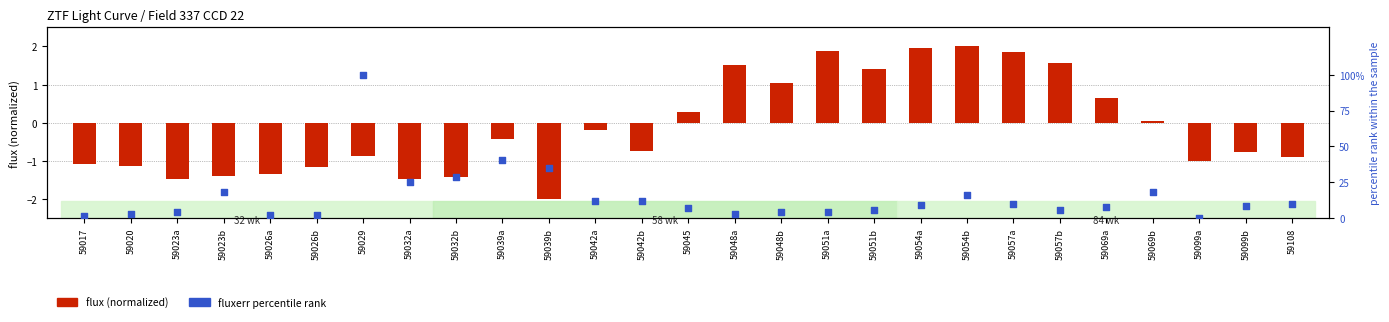

What is the total value across all series at 59029?

99.1